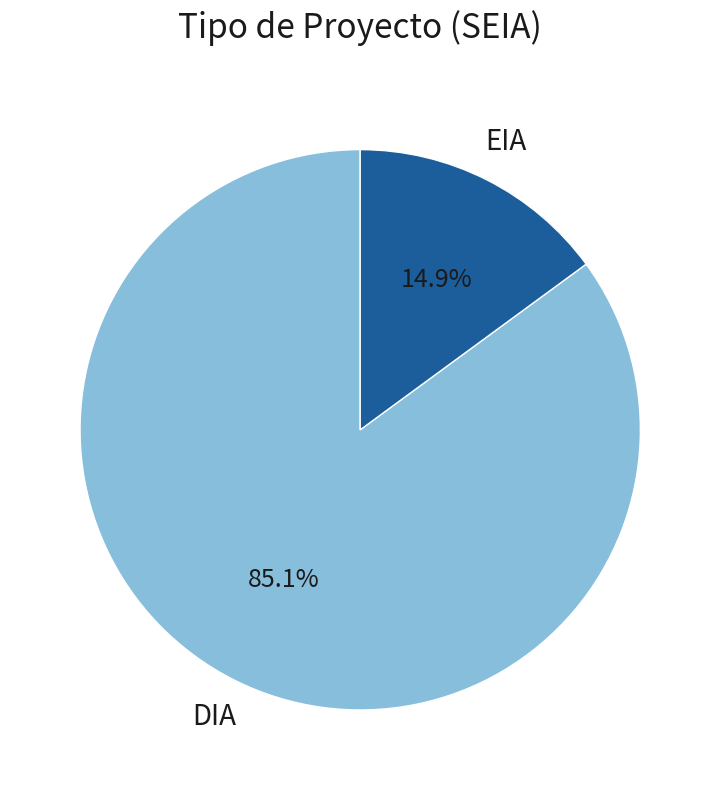

Does any single category account for the majority?

Yes